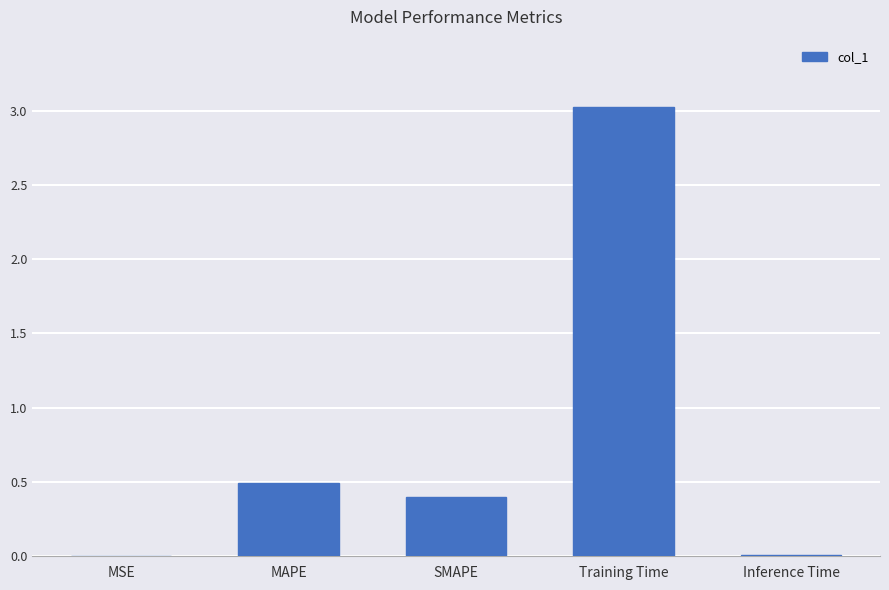

Which has a higher value, MSE or SMAPE?

SMAPE